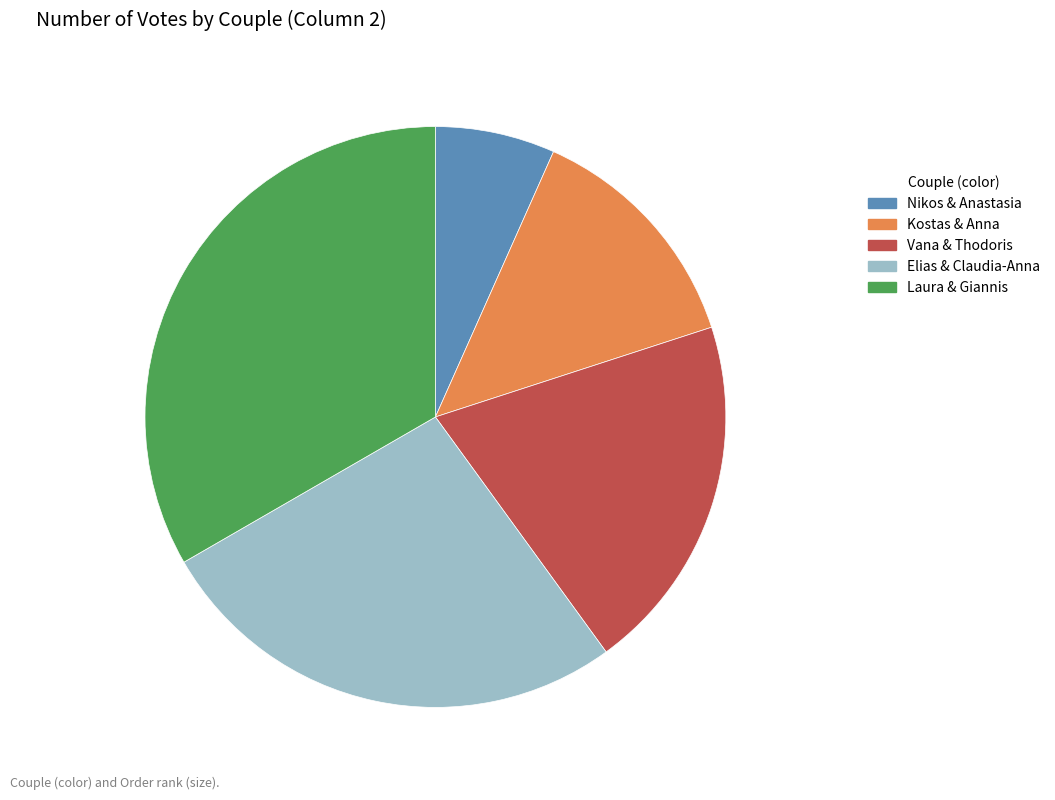

What is the smallest slice in the pie chart?

Nikos & Anastasia